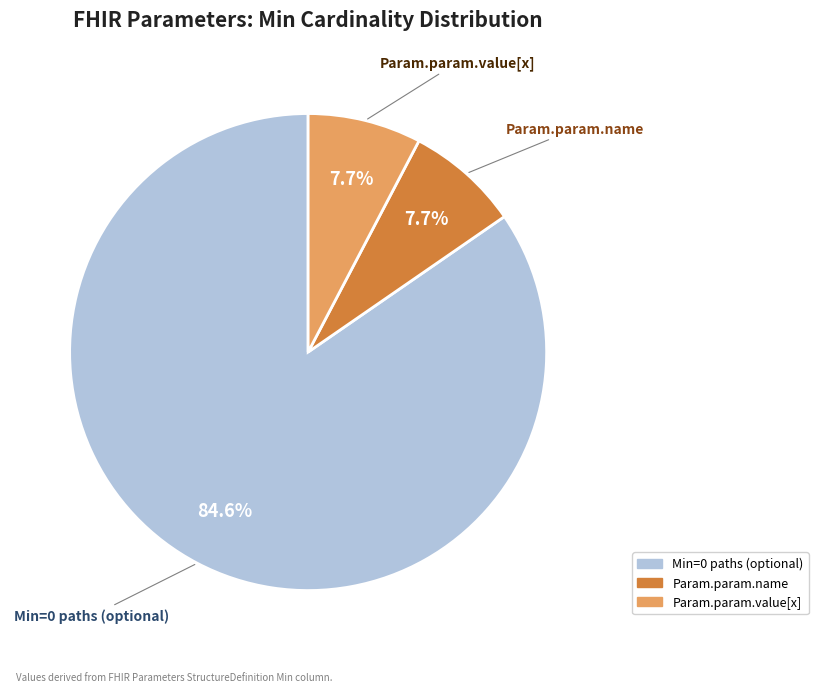

Does any single category account for the majority?

Yes